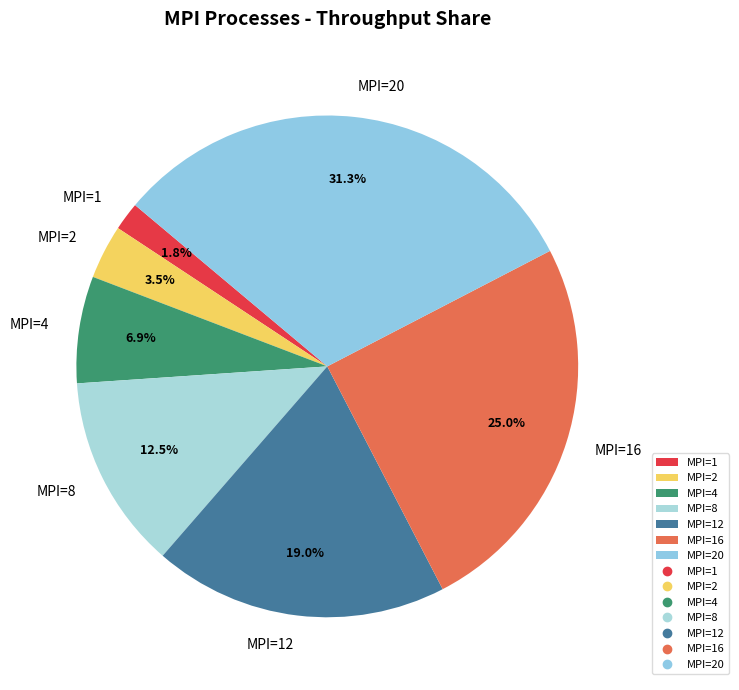

How many slices are in this pie chart?

7